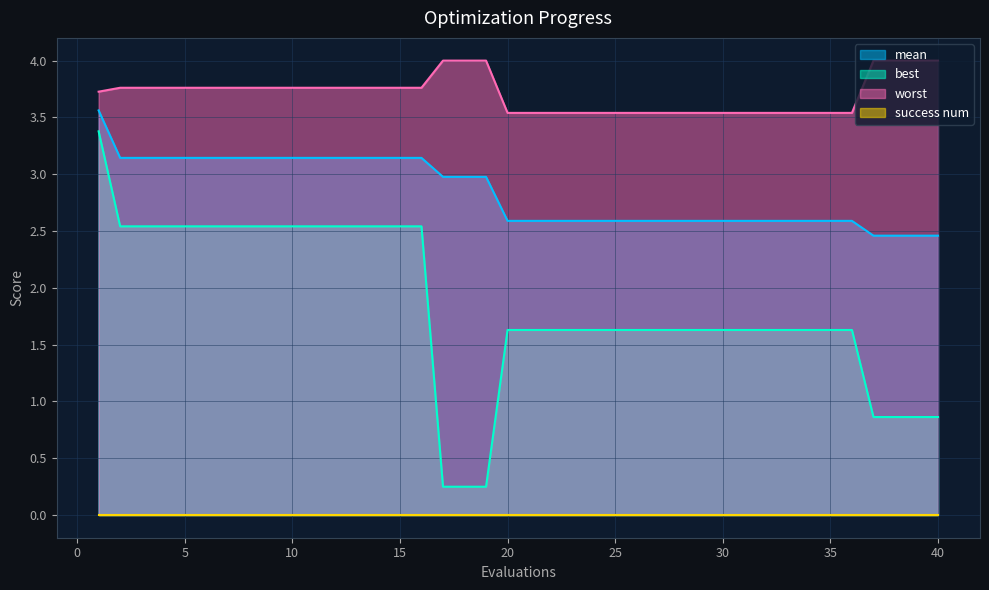

List the labels in order of worst value, largest first.

17, 18, 19, 37, 38, 39, 40, 2, 3, 4, 5, 6, 7, 8, 9, 10, 11, 12, 13, 14, 15, 16, 1, 20, 21, 22, 23, 24, 25, 26, 27, 28, 29, 30, 31, 32, 33, 34, 35, 36